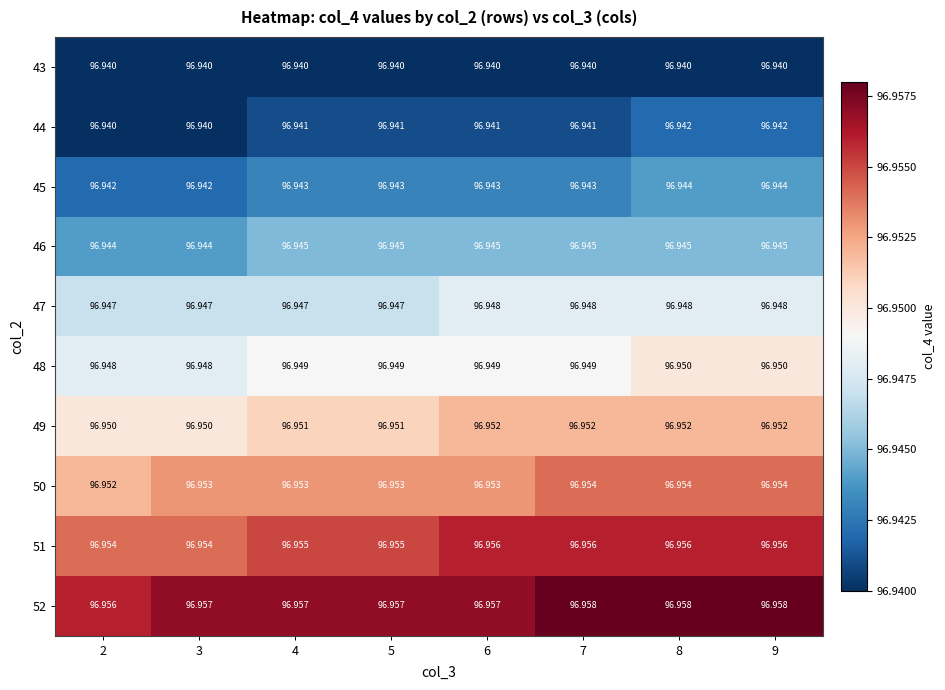

Is the value of 51 at 7 greater than the value of 43 at 2?

Yes